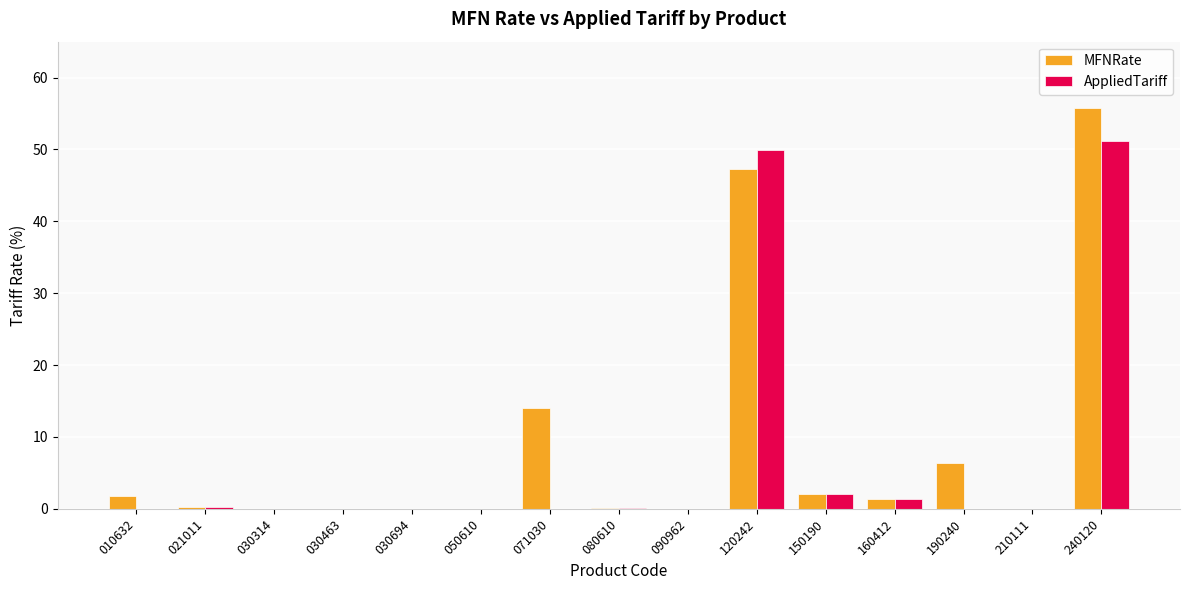

Between 021011 and 071030, which series saw the biggest shift?

MFNRate